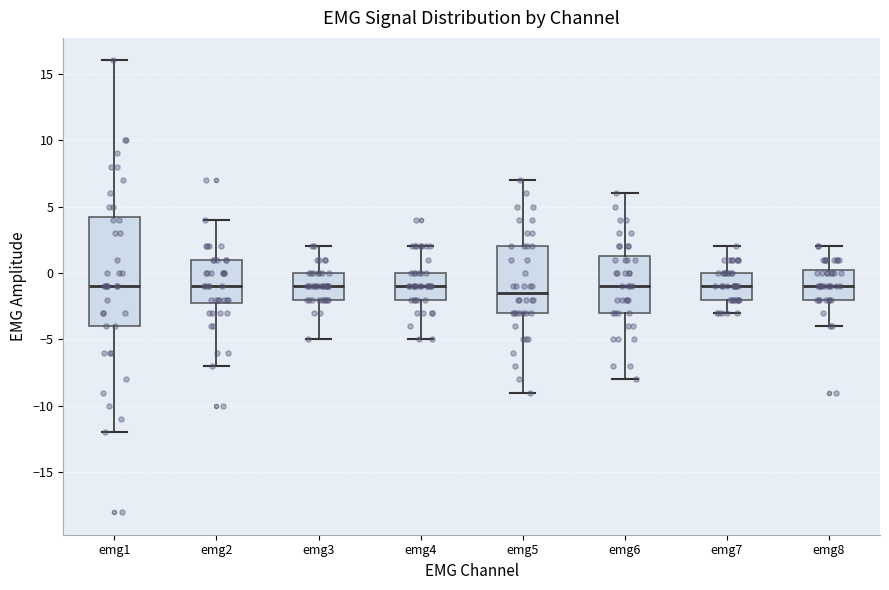

Reading left to right, read every box against the y-axis: the position of its median line, the range the box covers, and the ends of its whiskers. The values are not printed on the chart, so give them approximately, as read against the axis.

emg1: median -1.0, box -4.0 to 4.5, whiskers -12.0 to 16.0
emg2: median -1.0, box -2.0 to 1.0, whiskers -7.0 to 4.0
emg3: median -1.0, box -2.0 to 0.0, whiskers -5.0 to 2.0
emg4: median -1.0, box -2.0 to 0.0, whiskers -5.0 to 2.0
emg5: median -1.5, box -3.0 to 2.0, whiskers -9.0 to 7.0
emg6: median -1.0, box -3.0 to 1.5, whiskers -8.0 to 6.0
emg7: median -1.0, box -2.0 to 0.0, whiskers -3.0 to 2.0
emg8: median -1.0, box -2.0 to 0.5, whiskers -4.0 to 2.0